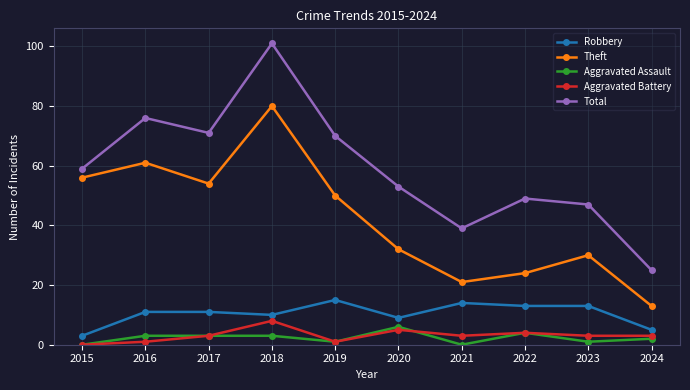

What is the maximum value shown in the chart?

101